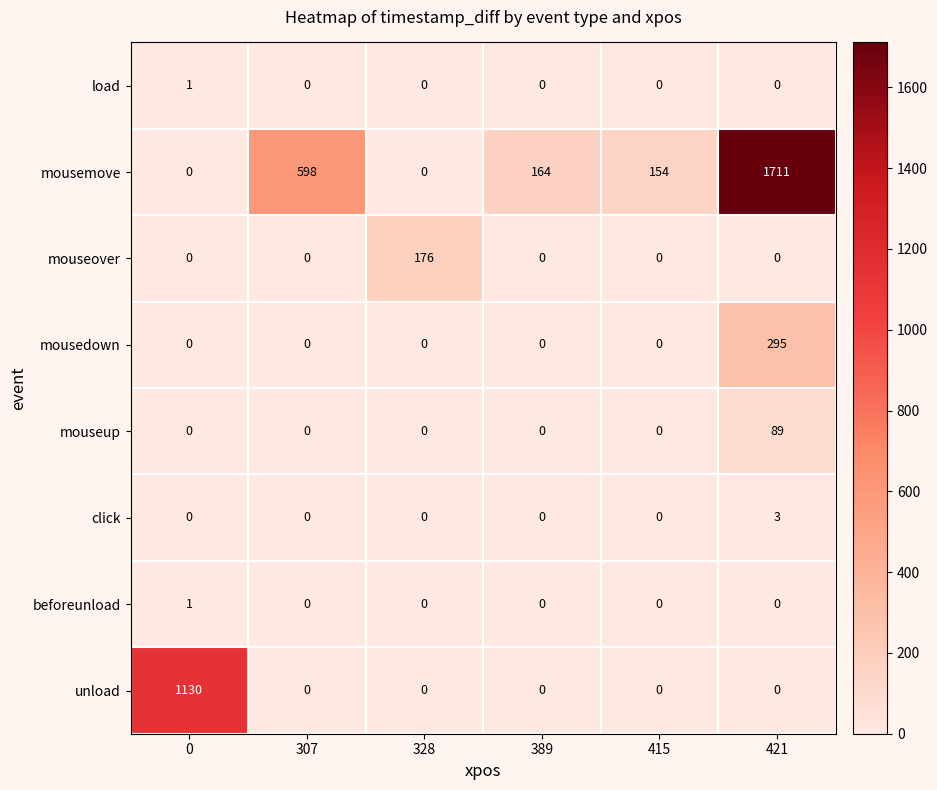

What is the maximum value for click?

3